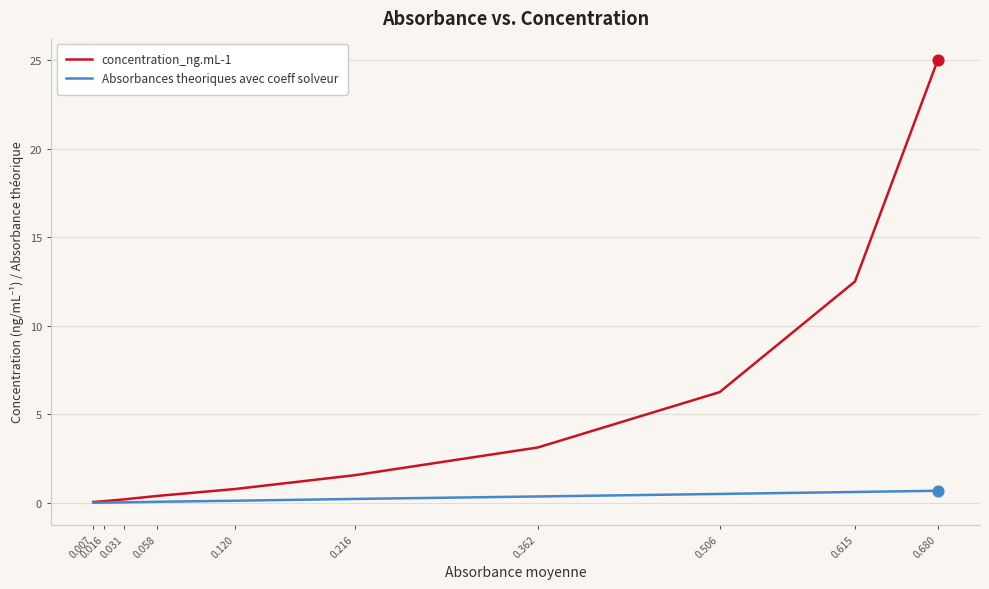

At how many categories does at least one series exceed 9?

2